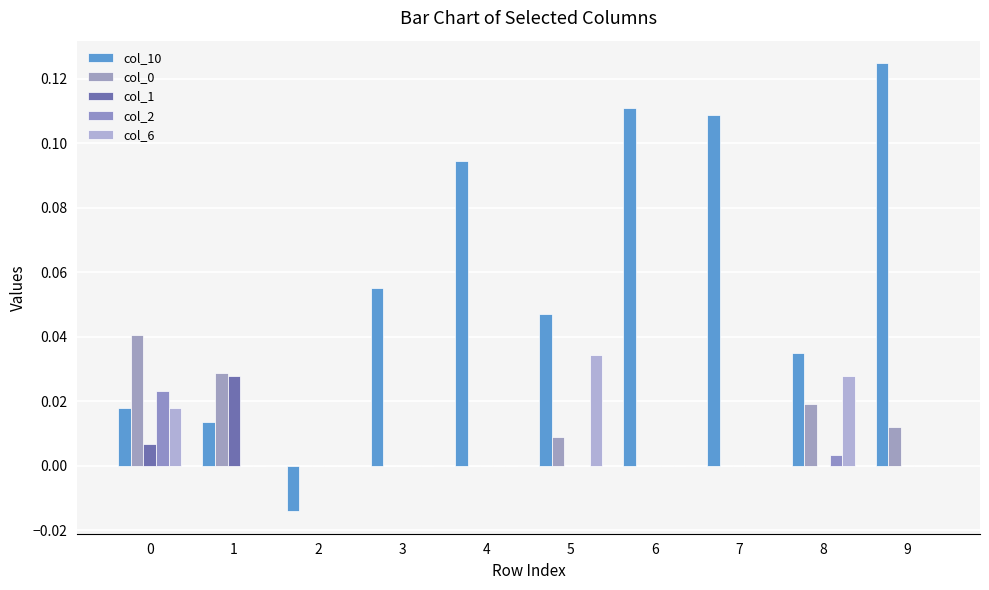

Does the chart contain stacked bars?

No